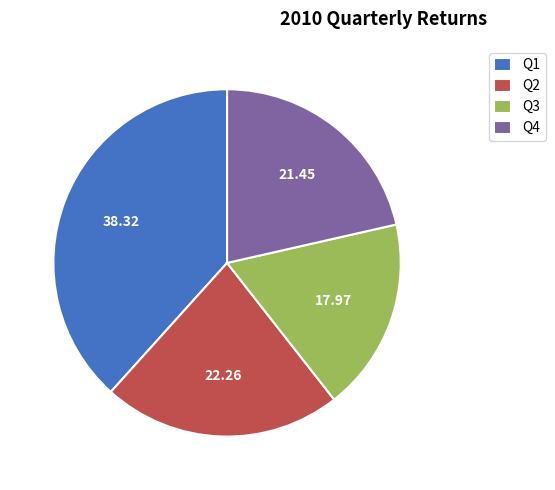

How many slices are in this pie chart?

4